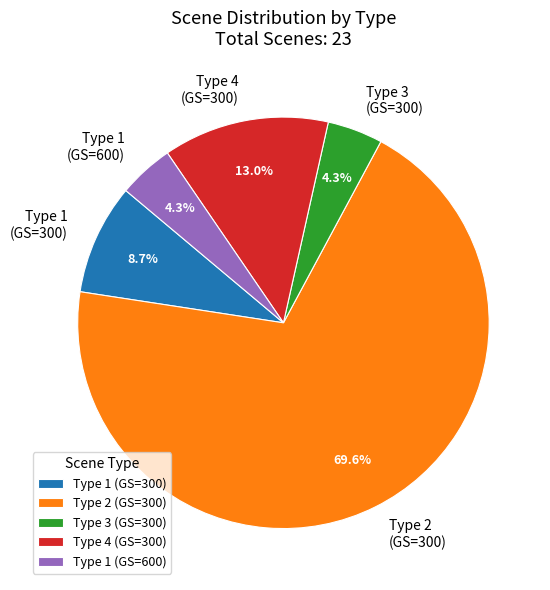

How many slices are in this pie chart?

5